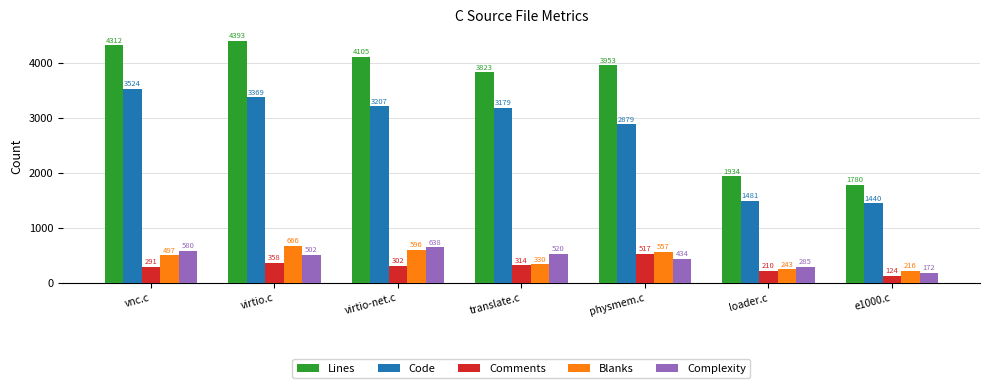

List the labels in order of Code value, smallest first.

e1000.c, loader.c, physmem.c, translate.c, virtio-net.c, virtio.c, vnc.c